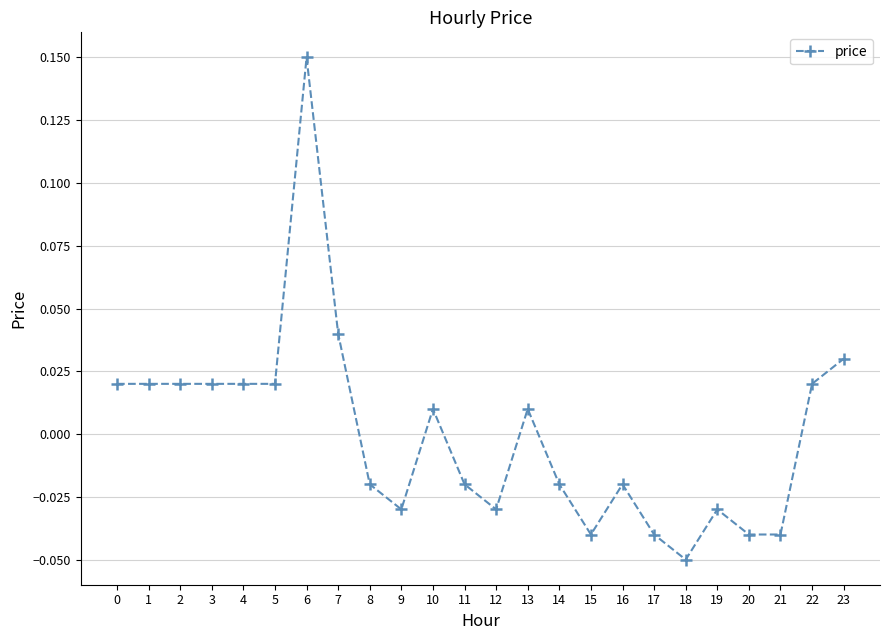

True or false: the data shows -0.1 at 17.

False